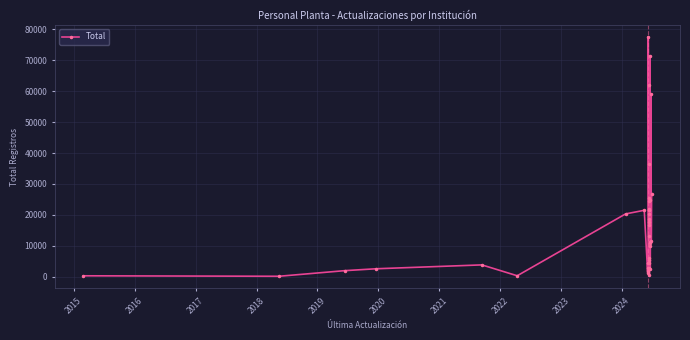

How many lines are shown in the chart?

1